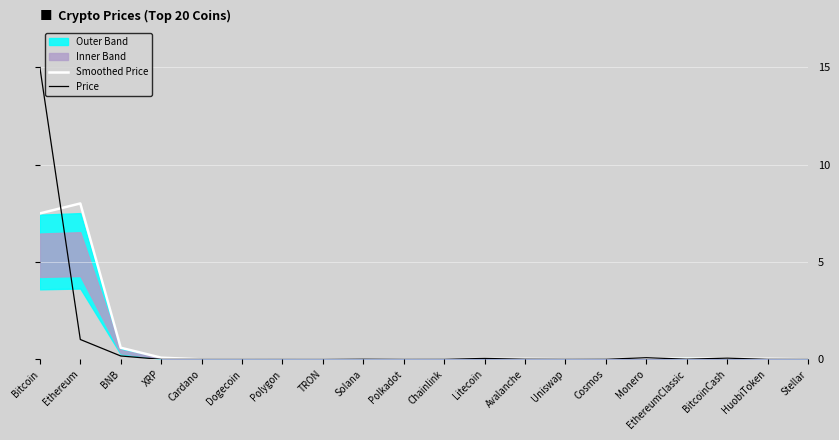

The value of Price at Ethereum is 1.0. True or false?

True